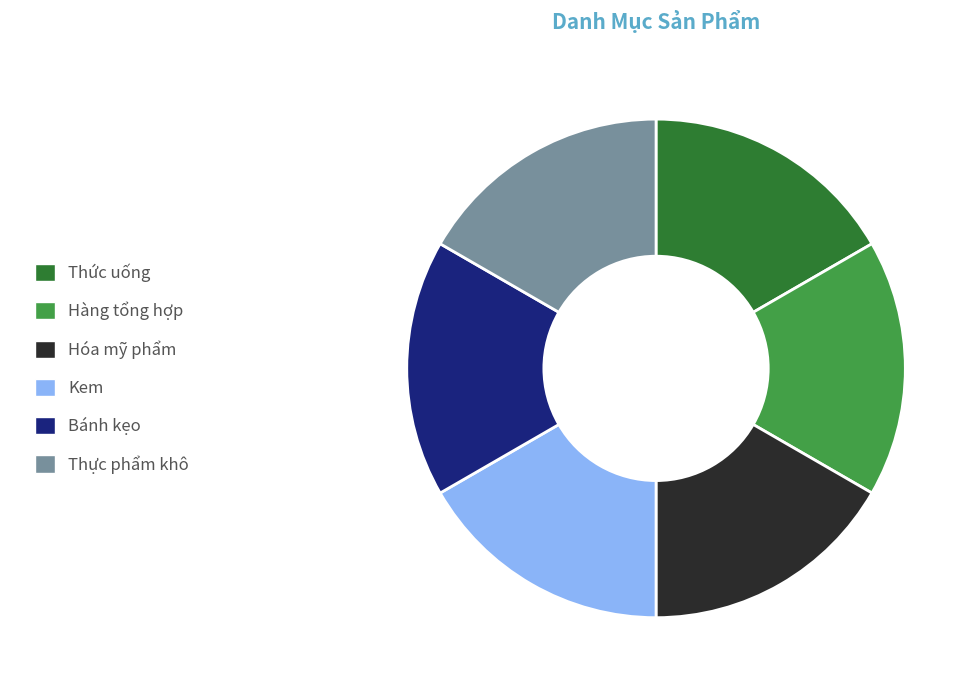

Does Hàng tổng hợp represent more than half of the total?

No